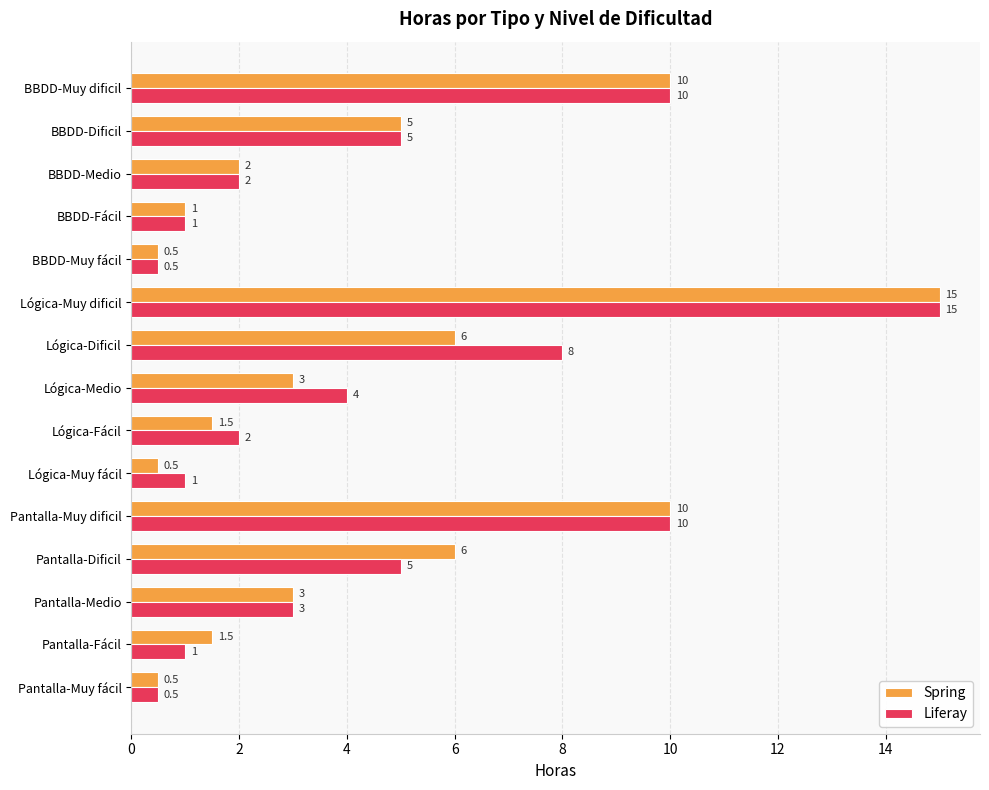

At which category is the sum across all series the highest?

Lógica-Muy dificil